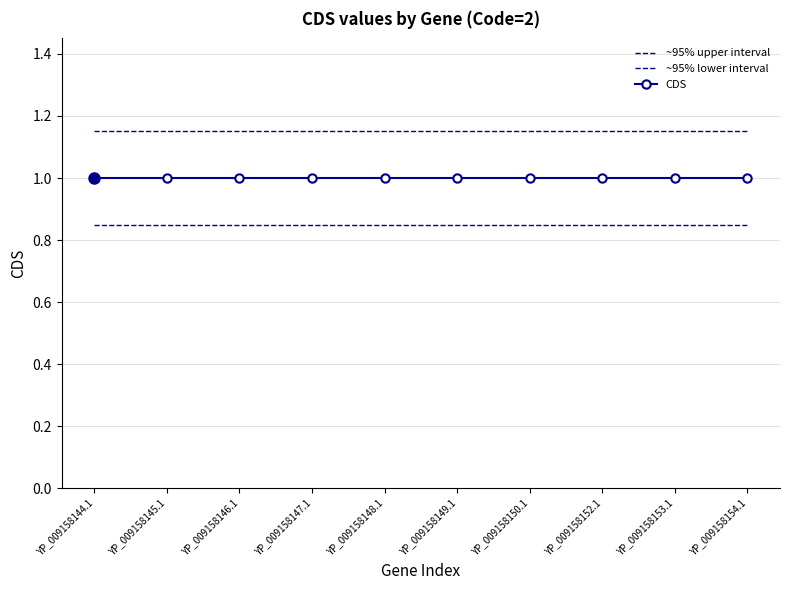

Rank the series by their maximum value, from highest to lowest.

~95% upper interval, CDS, ~95% lower interval